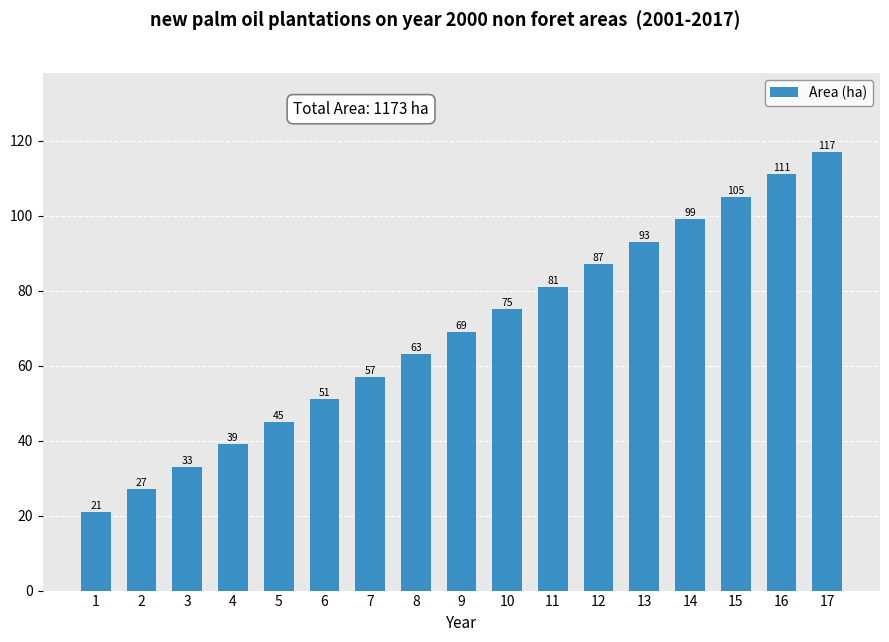

Approximately how many times larger is the value at 14 compared to 9?

1.4